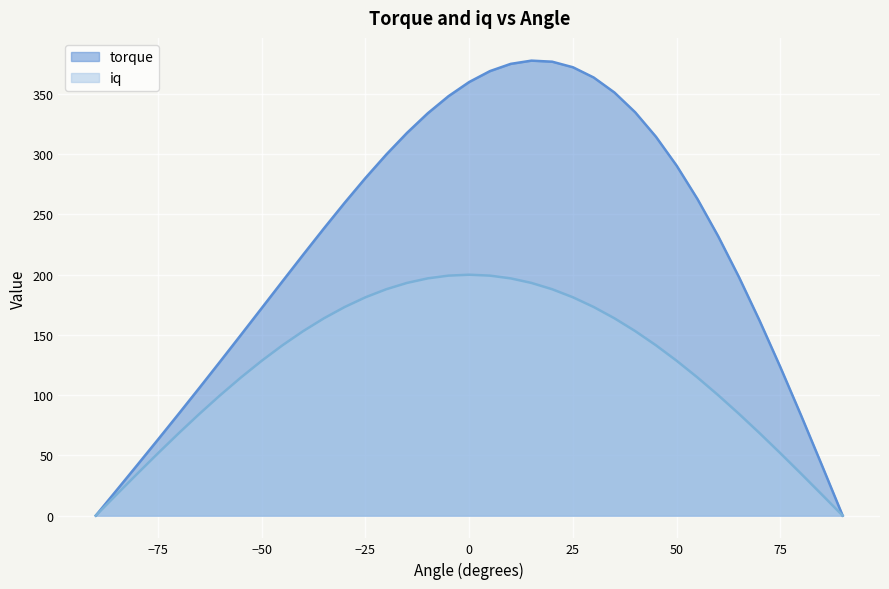

At which category does the chart reach its minimum across all series?

-90